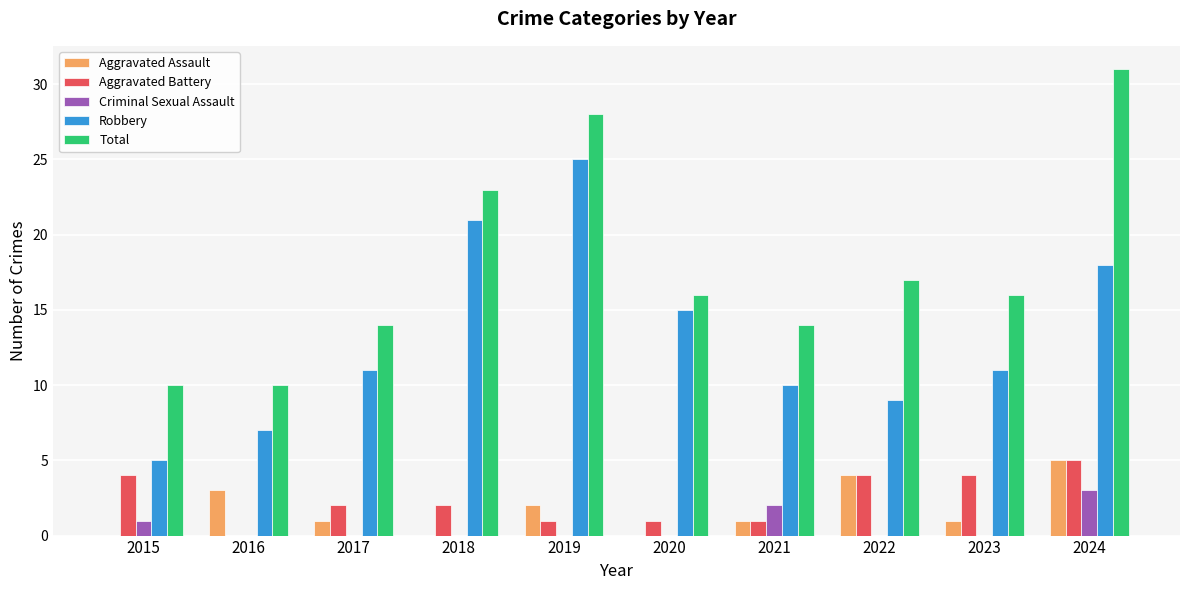

Is it true that Aggravated Battery equals 1 at 2019?

True